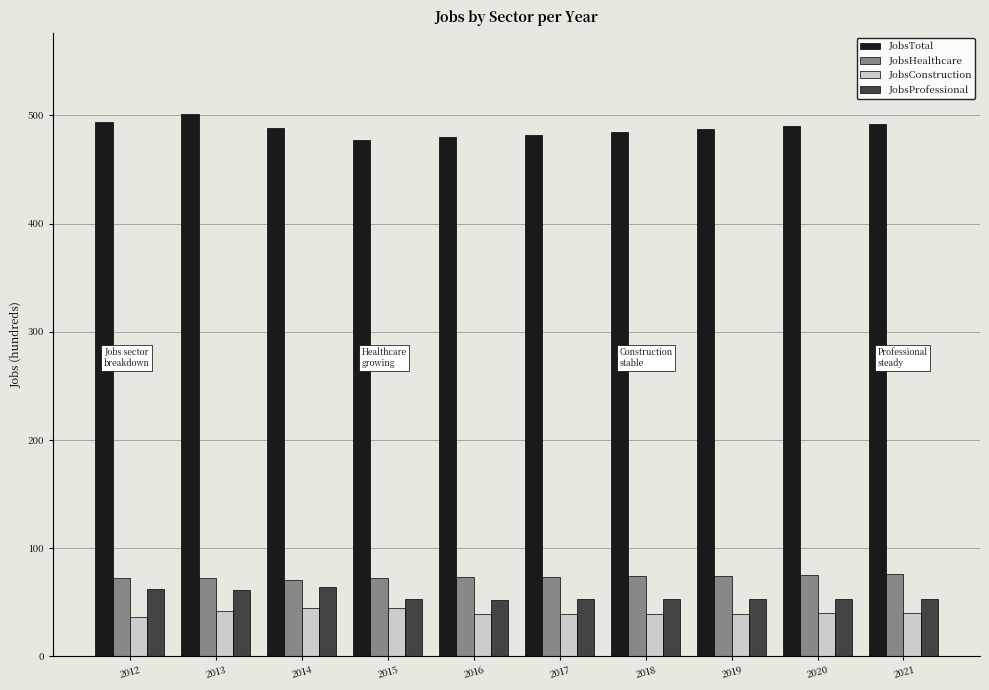

How many data points does each series have?

10